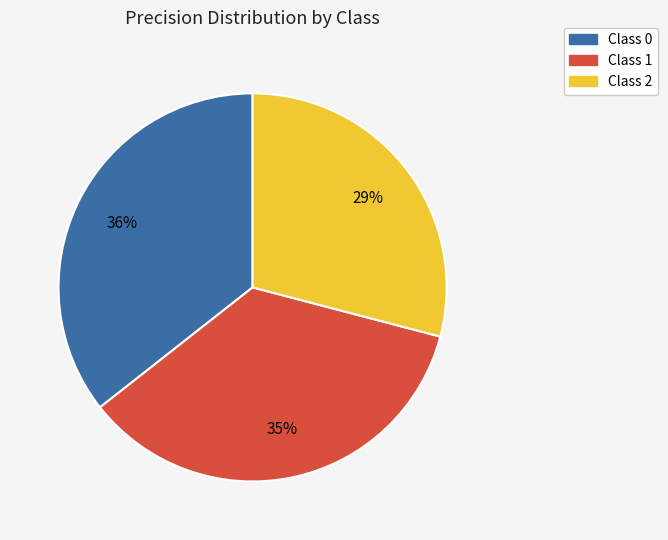

To the nearest percent, what is the difference between the largest and smallest slice percentages?

7%